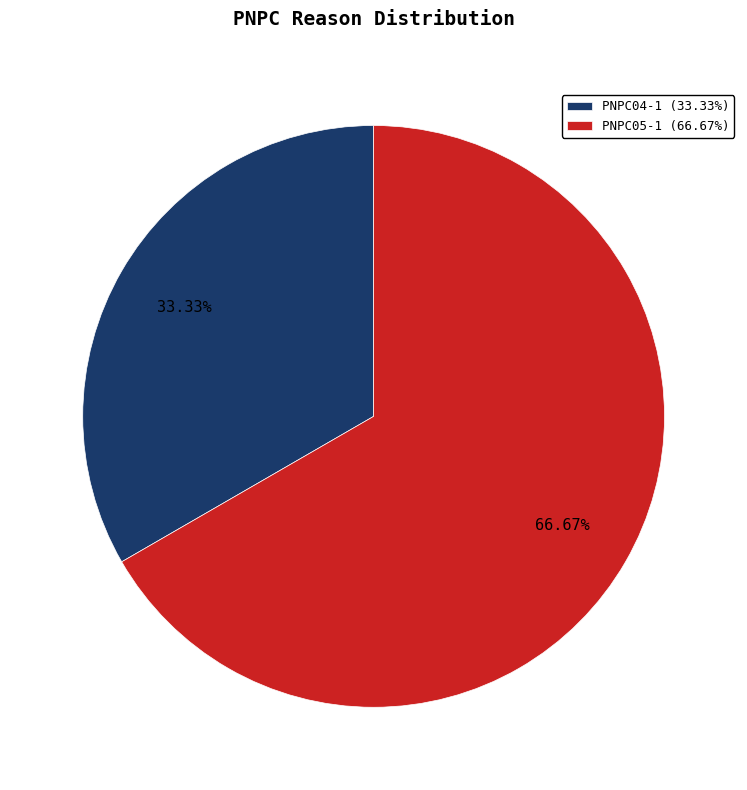

What is the largest slice in the pie chart?

PNPC05-1